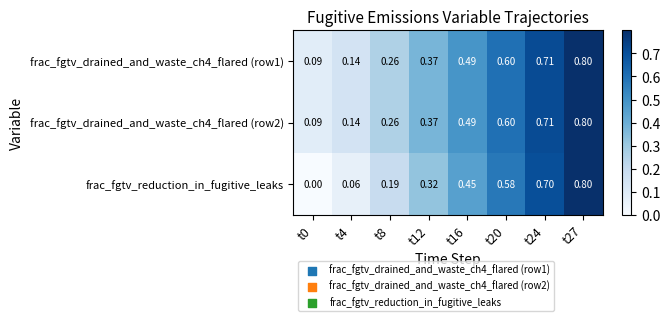

Which series changed the most between t4 and t8?

frac_fgtv_reduction_in_fugitive_leaks